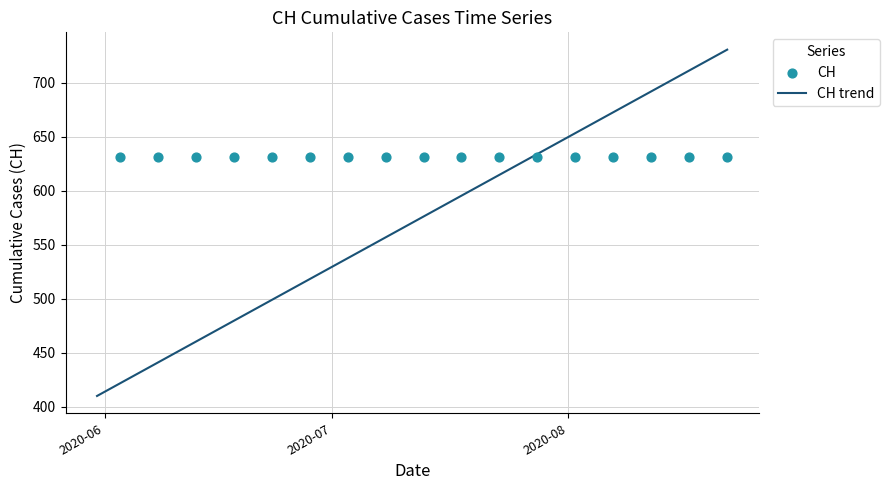

Approximately how many times larger is the value at 2020-07-18 compared to 2020-06-08?

1.0